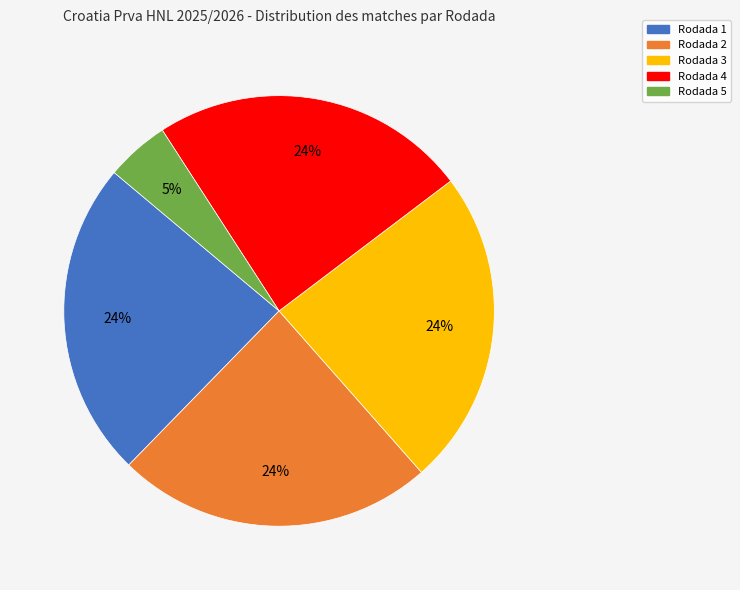

Count the number of slices in the pie.

5